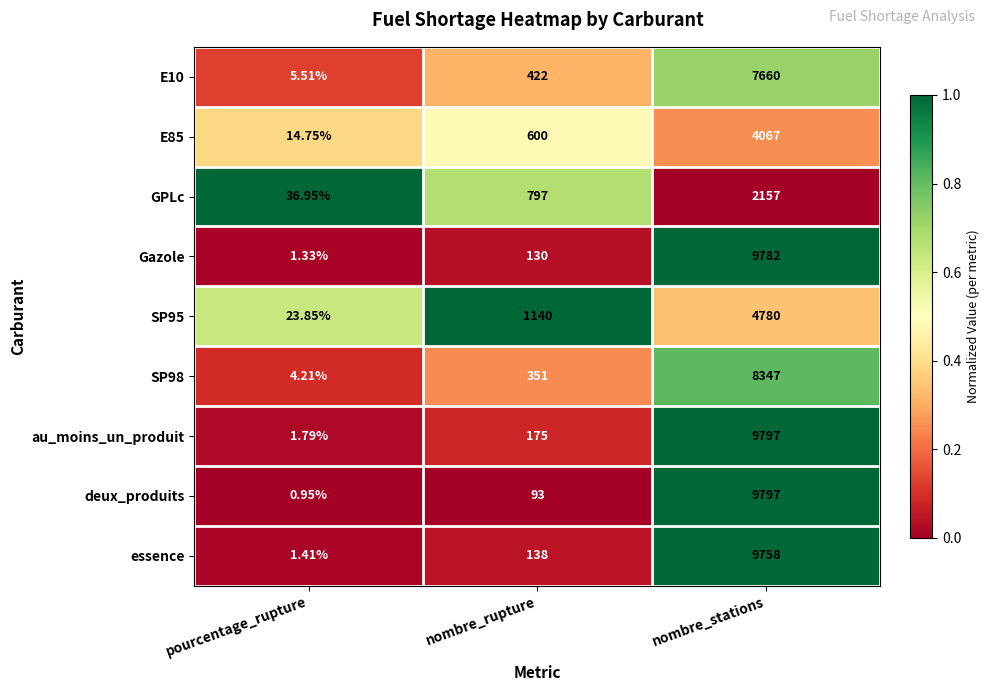

Which series has the widest spread of values?

deux_produits